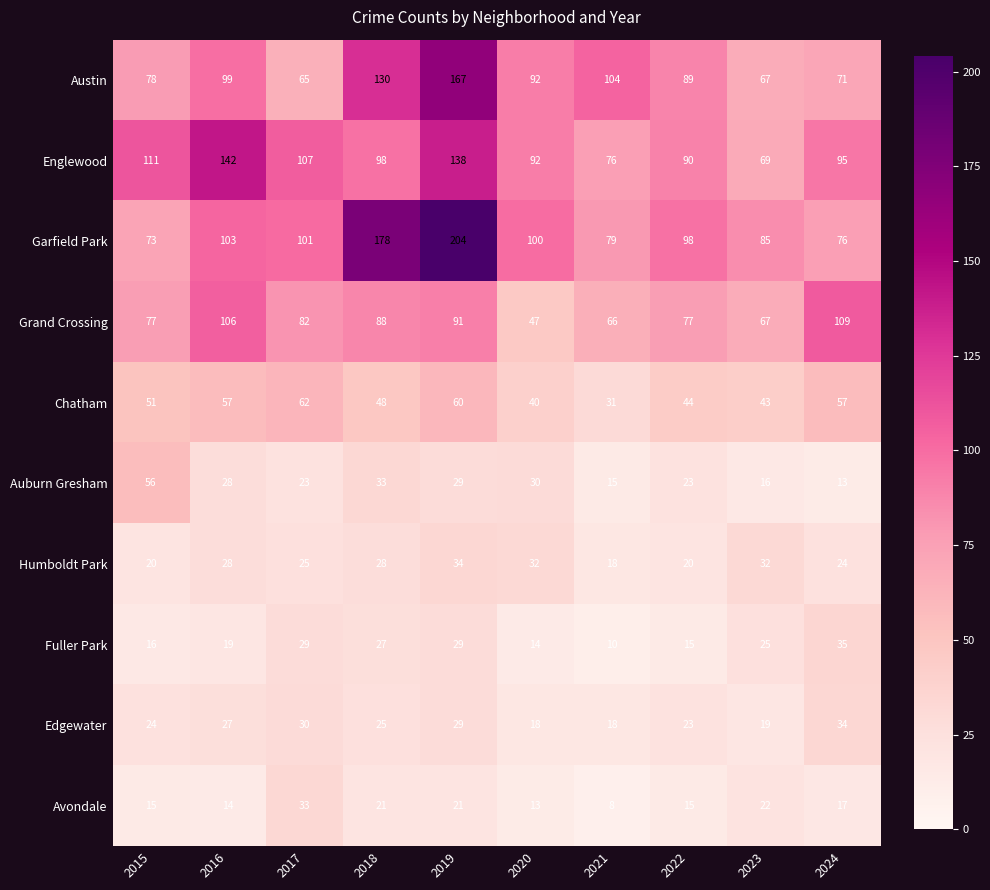

What is the spread (max minus min) of values at 2017?

84